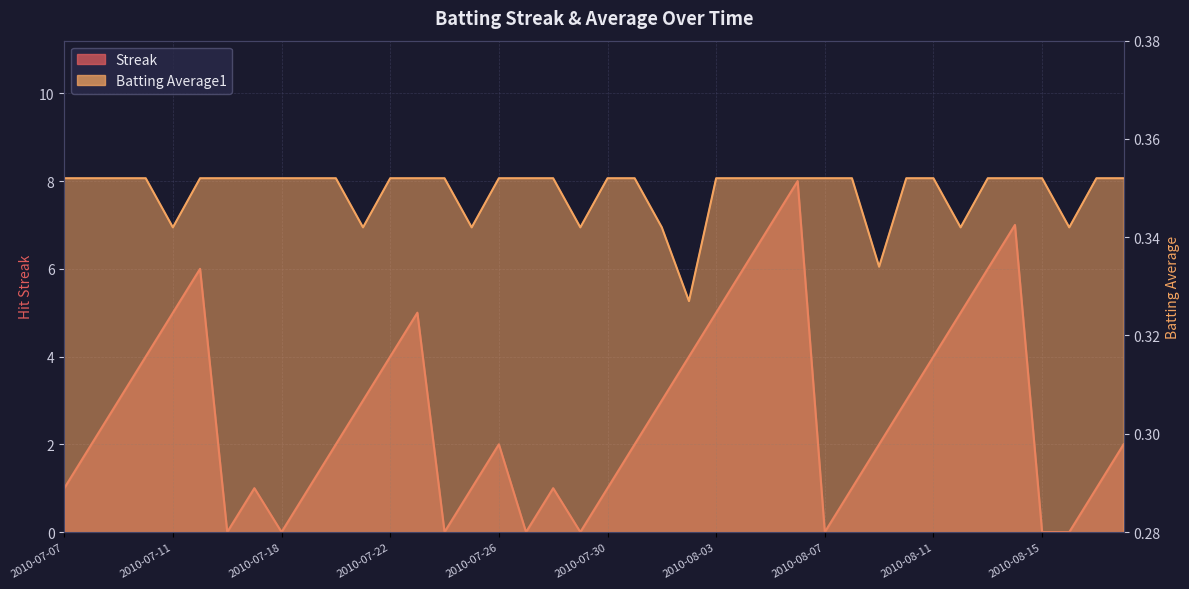

What is the label of the 39th point from the left?

2010-08-17